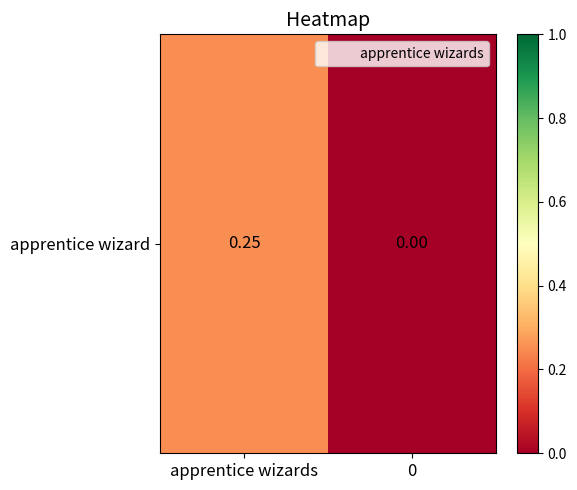

Which has a higher value, 0 or apprentice wizards?

apprentice wizards